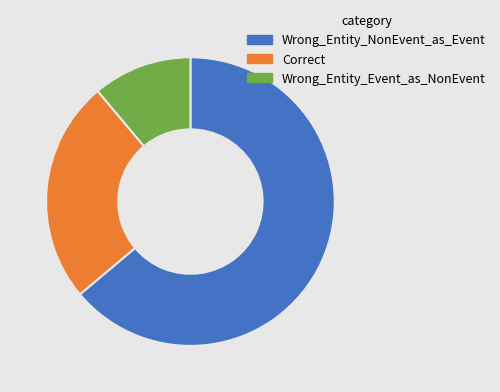

Is the sum of Correct and Wrong_Entity_NonEvent_as_Event greater than half?

Yes